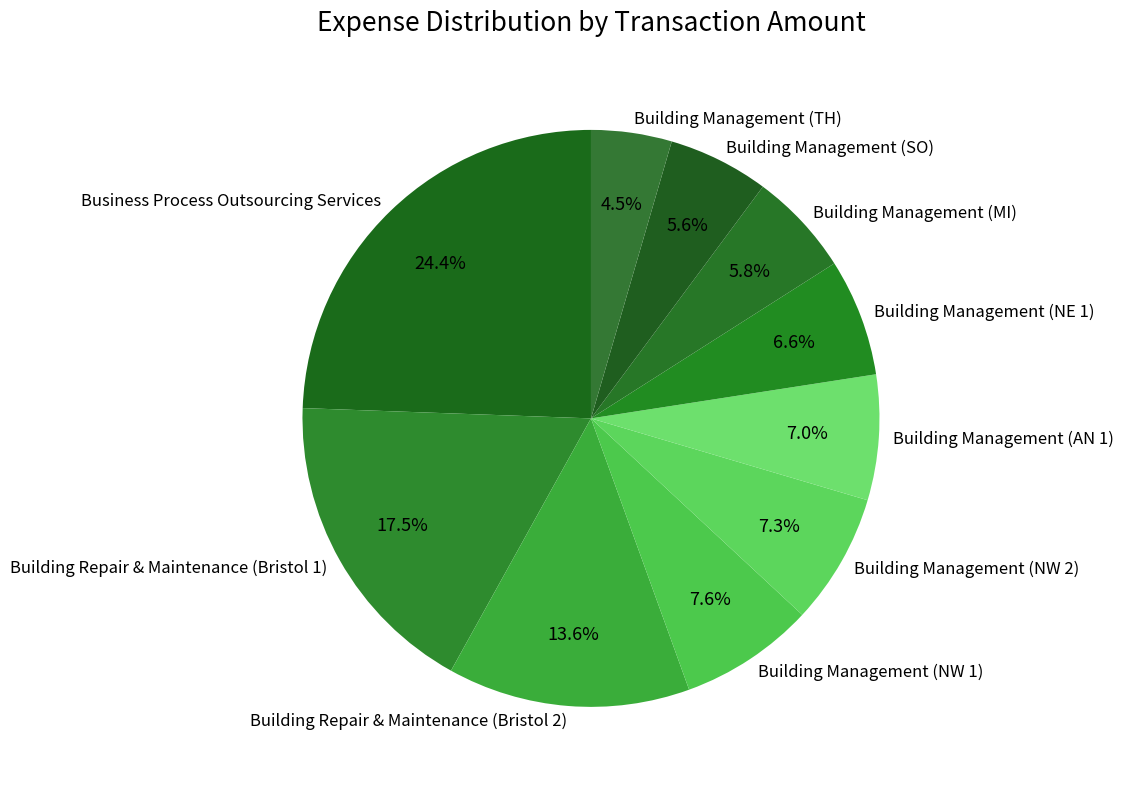

Which has a higher value, Building Management (AN 1) or Building Management (NW 1)?

Building Management (NW 1)